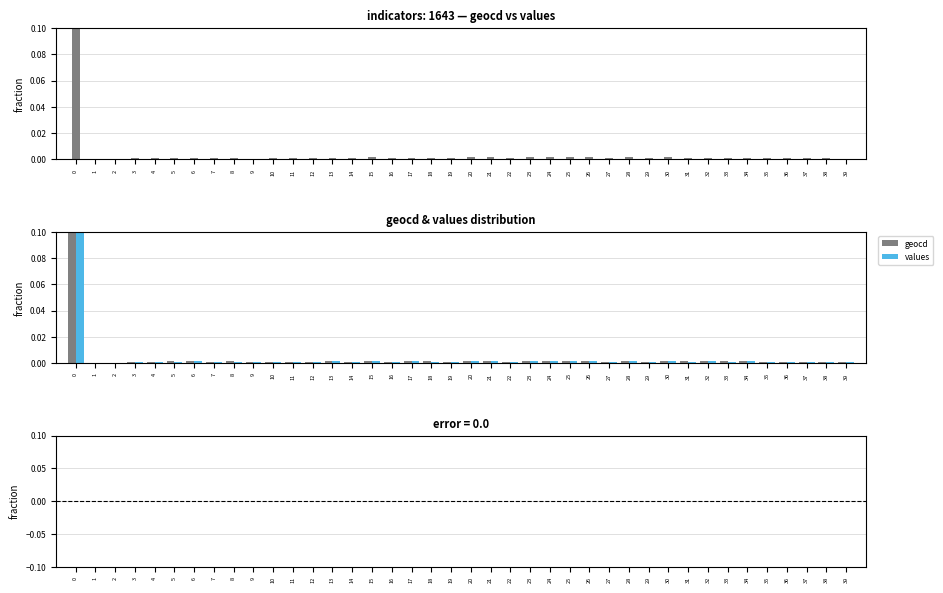

At which label is values closest to 0?

2